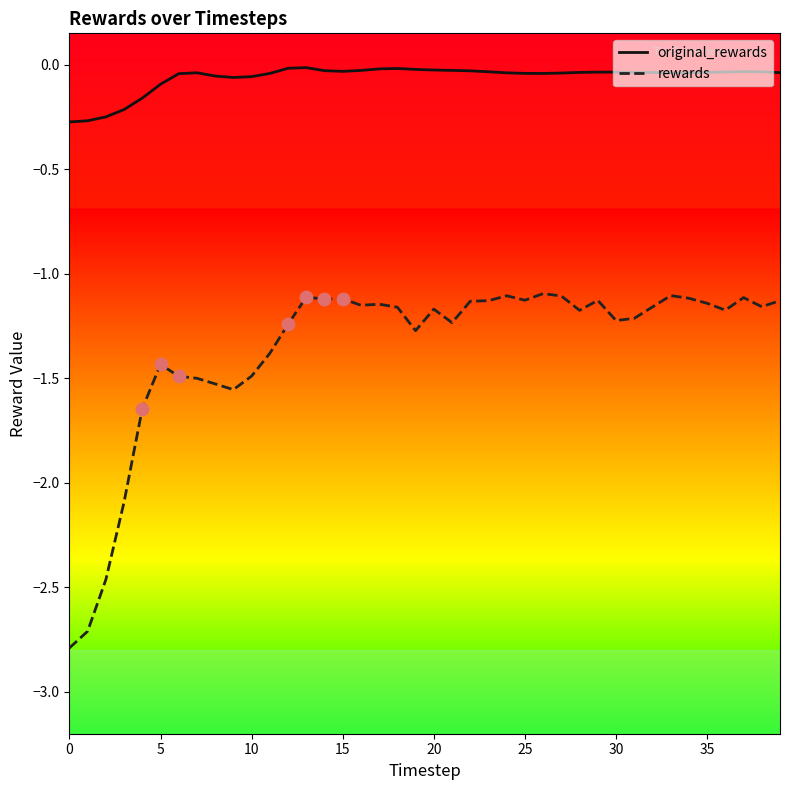

What is the difference between the maximum and minimum values in the original_rewards series?

0.3